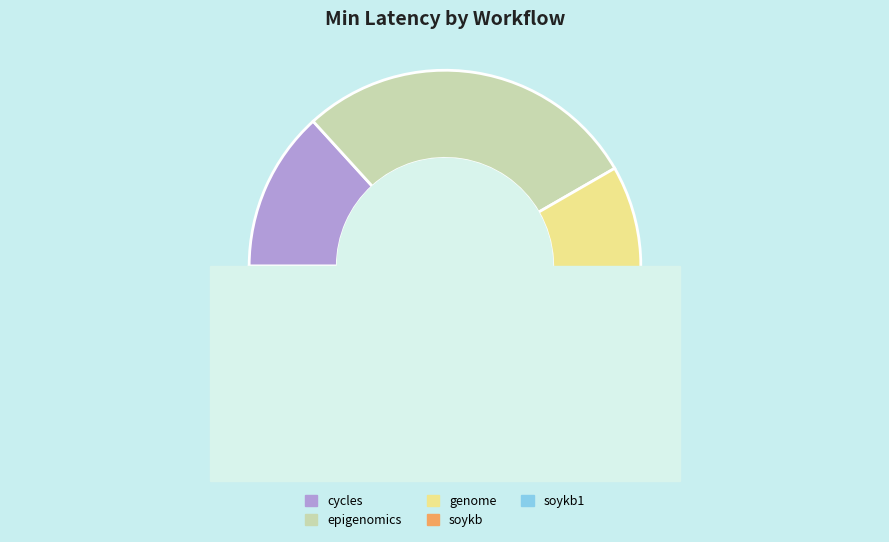

How many segments does this pie chart have?

5